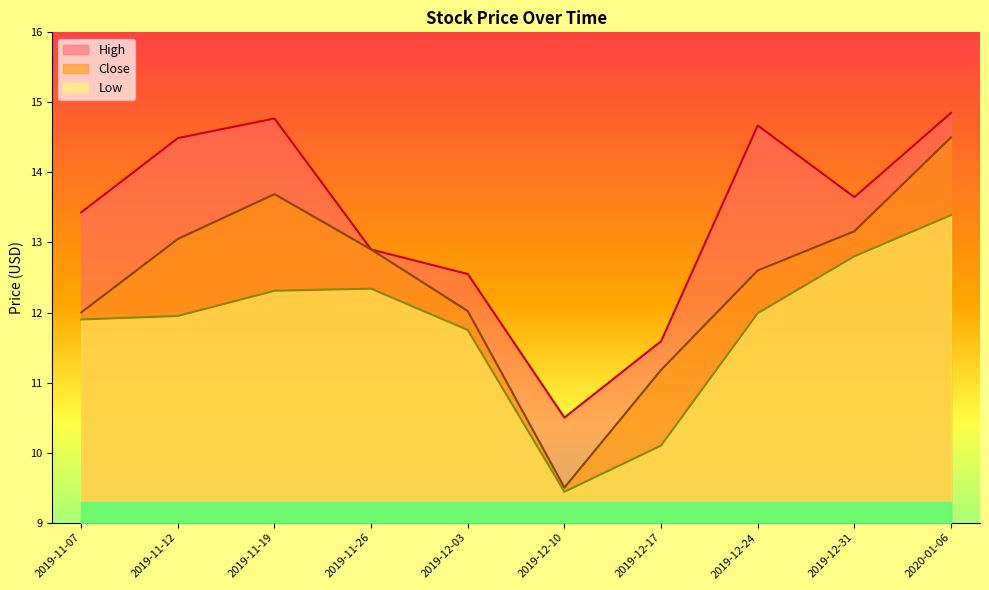

The Close series shows 4.2 at 2019-12-24. True or false?

False